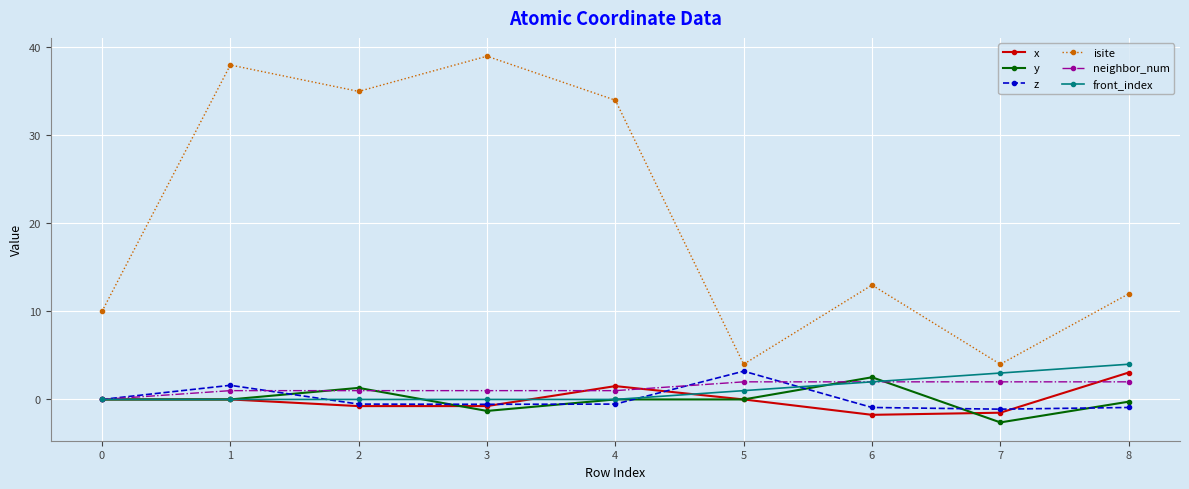

Which series changed the most between 1 and 7?

isite